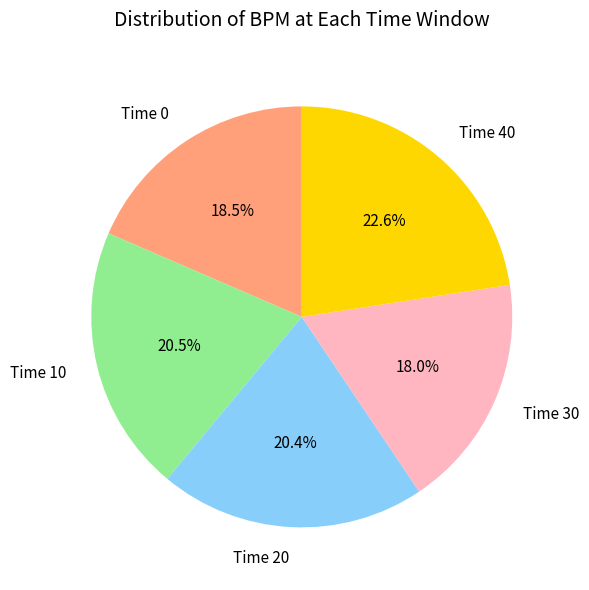

How many slices are in this pie chart?

5